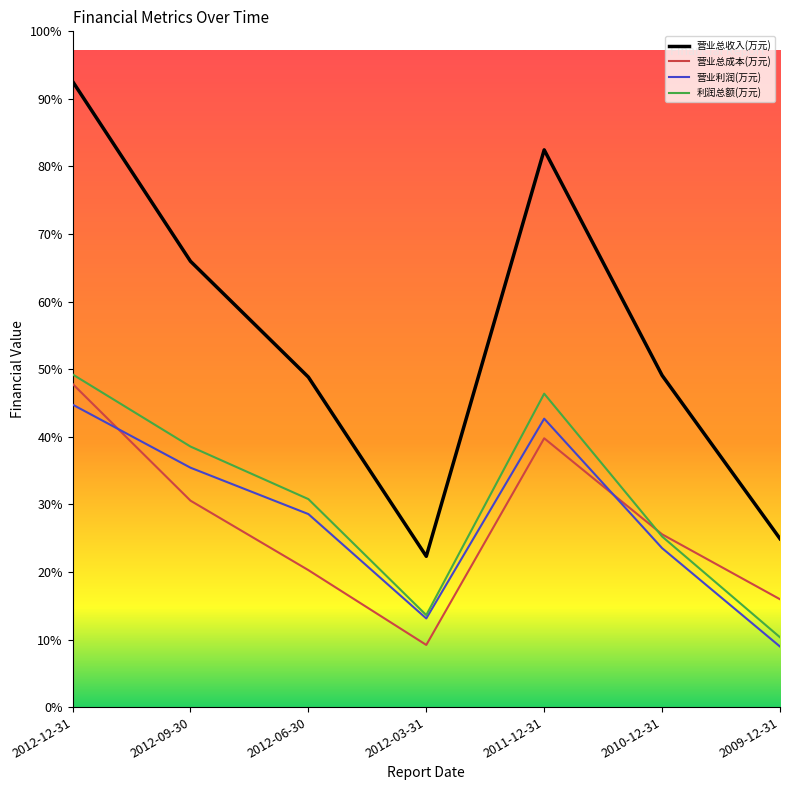

Does the chart have visible grid lines?

No